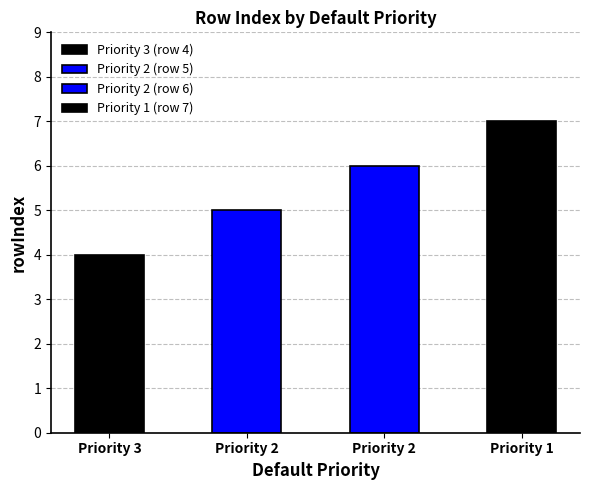

True or false: the data shows 7 at 1.

True